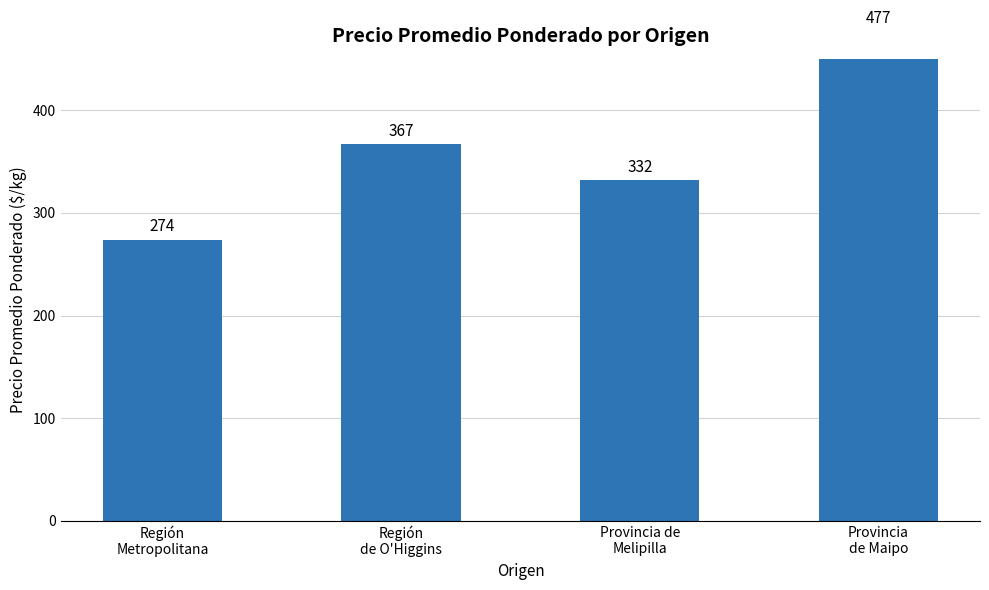

What is the label of the 1st bar from the left?

Región
Metropolitana